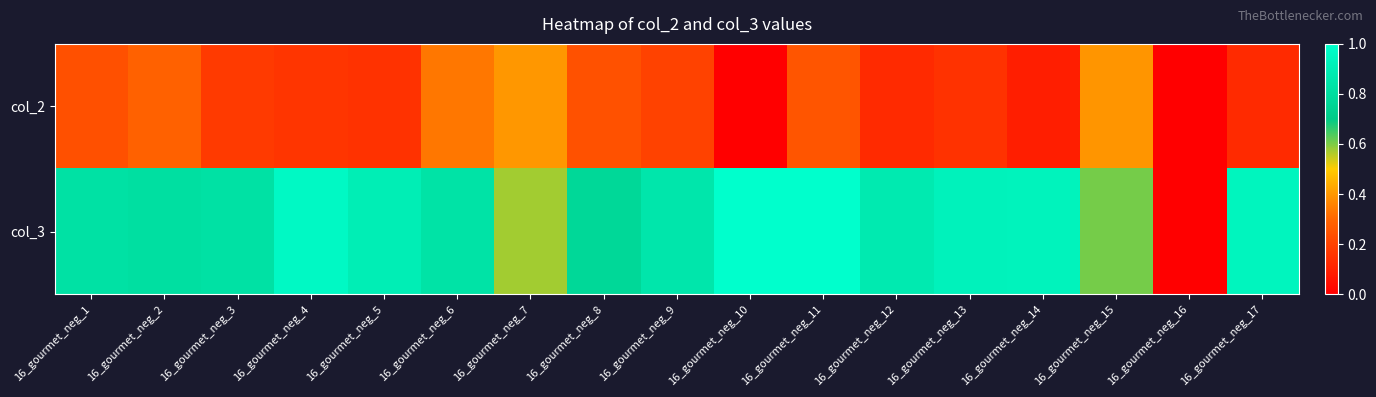

What is the spread (max minus min) of values at 16_gourmet_neg_4?

0.8